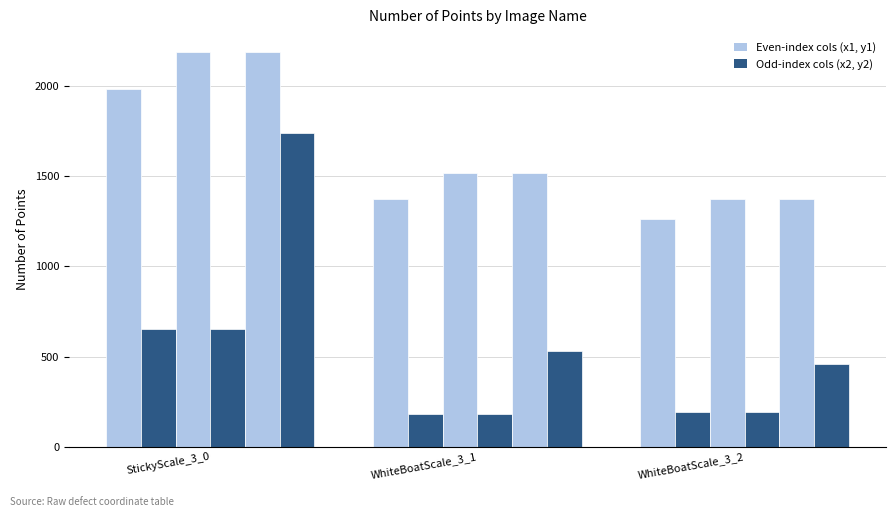

What is the label of the 3rd bar from the left?

WhiteBoatScale_3_2